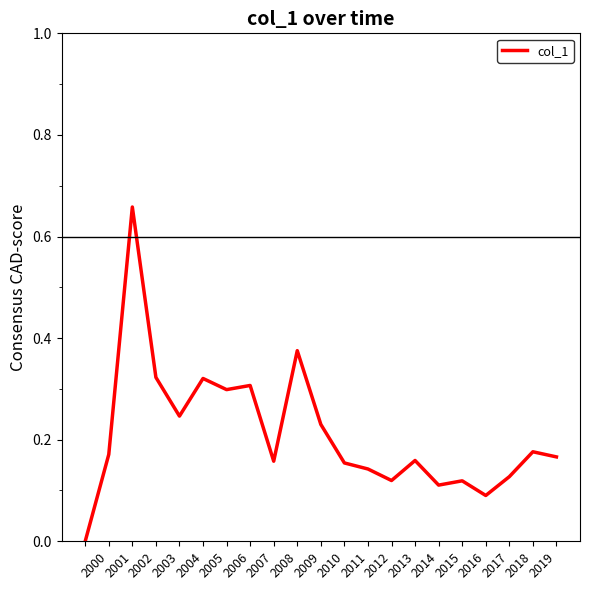

What is the value of the 18th point from the left?

0.1